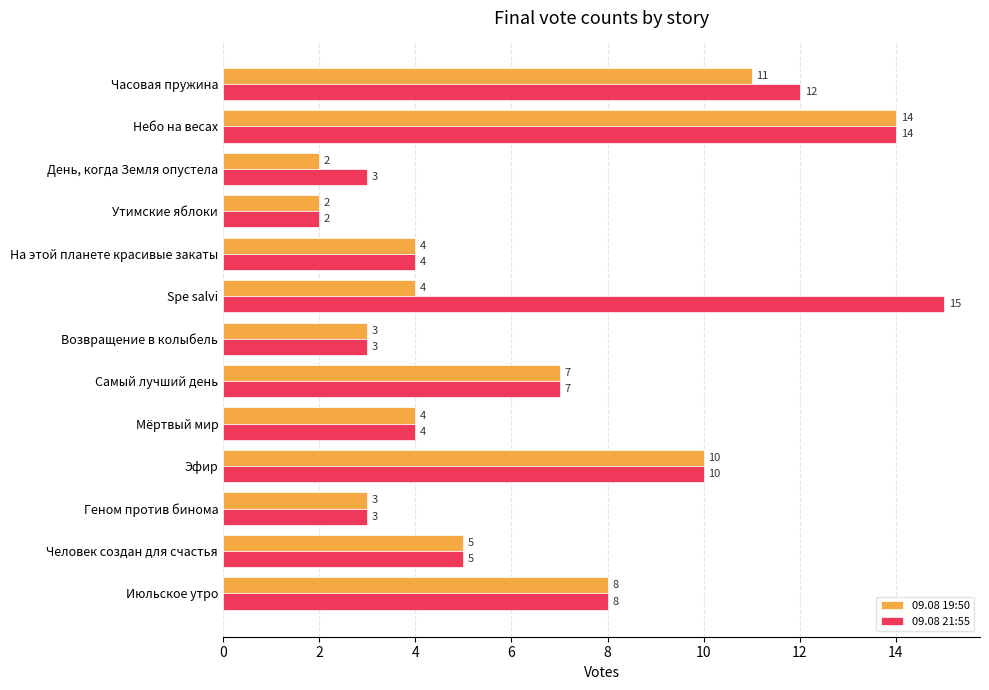

What is the average value of the 09.08 21:55 series?

7